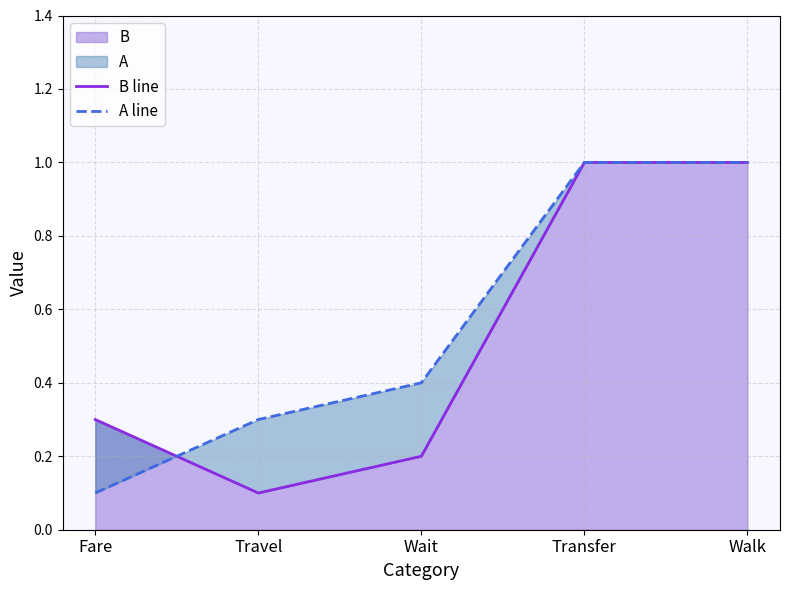

What is the difference between the second highest and second lowest values in the A line series?

0.7